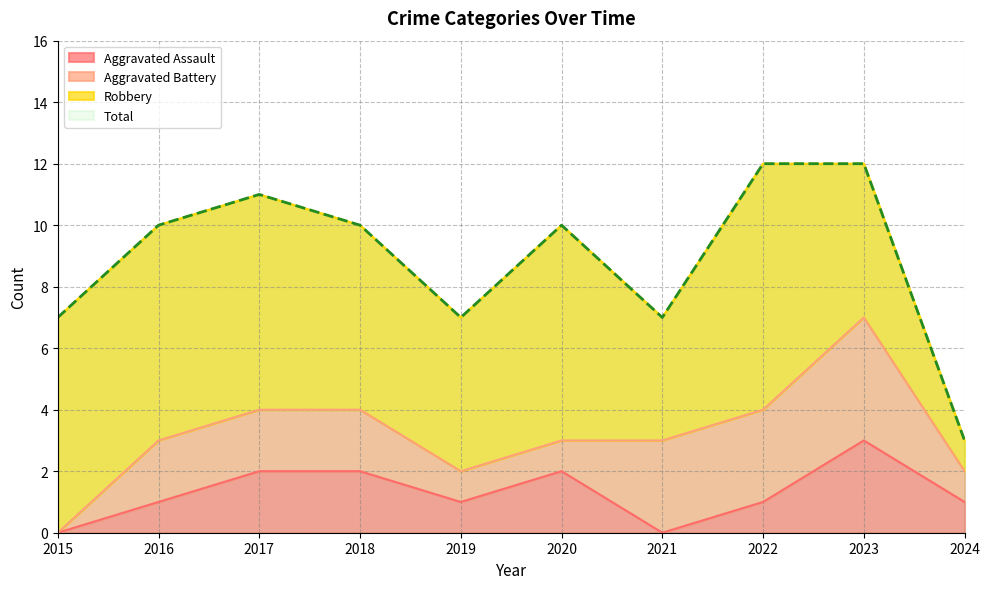

Is the value of Total at 2017 greater than the value of Aggravated Assault at 2023?

Yes